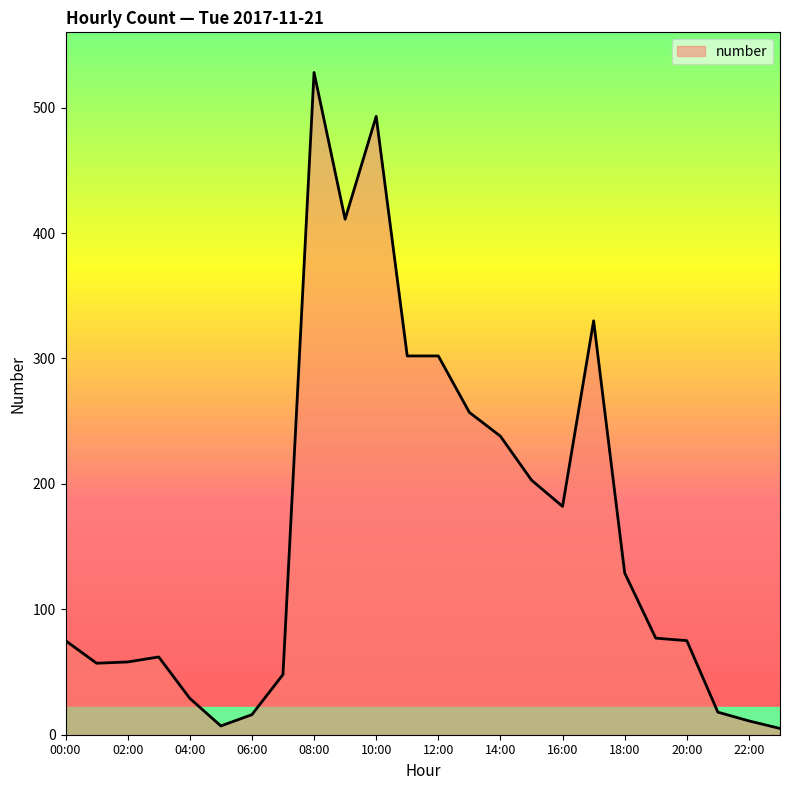

What is the greatest value displayed?

528